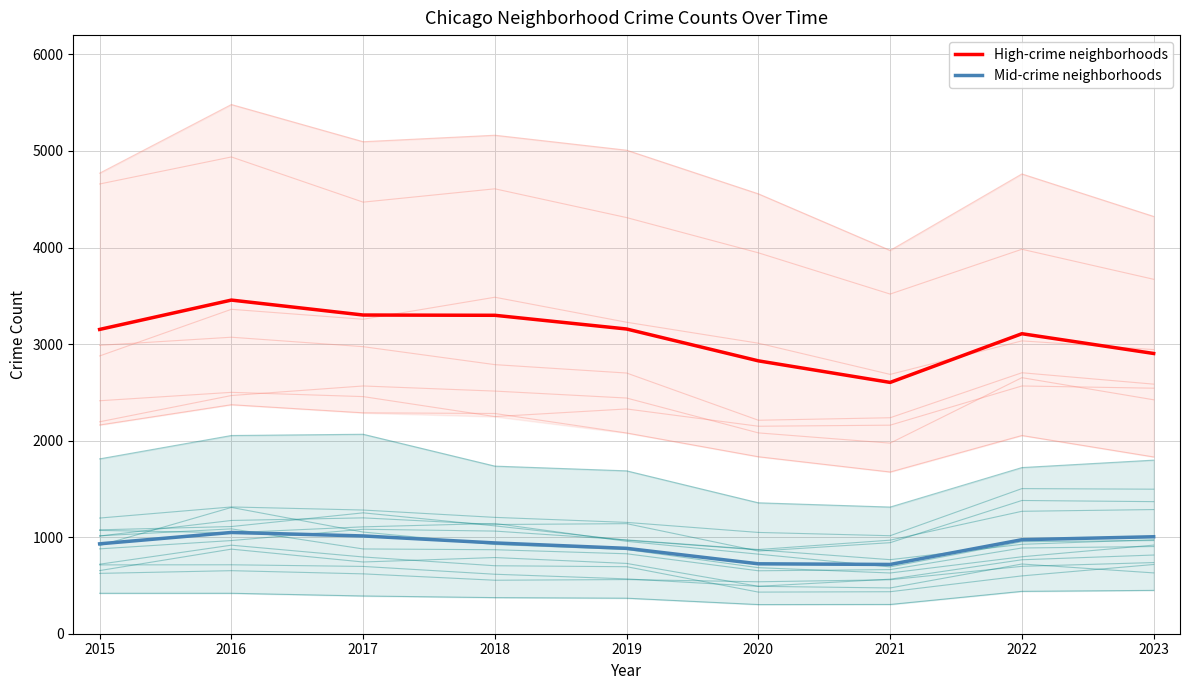

Which label corresponds to the smallest value in the chart?

2021